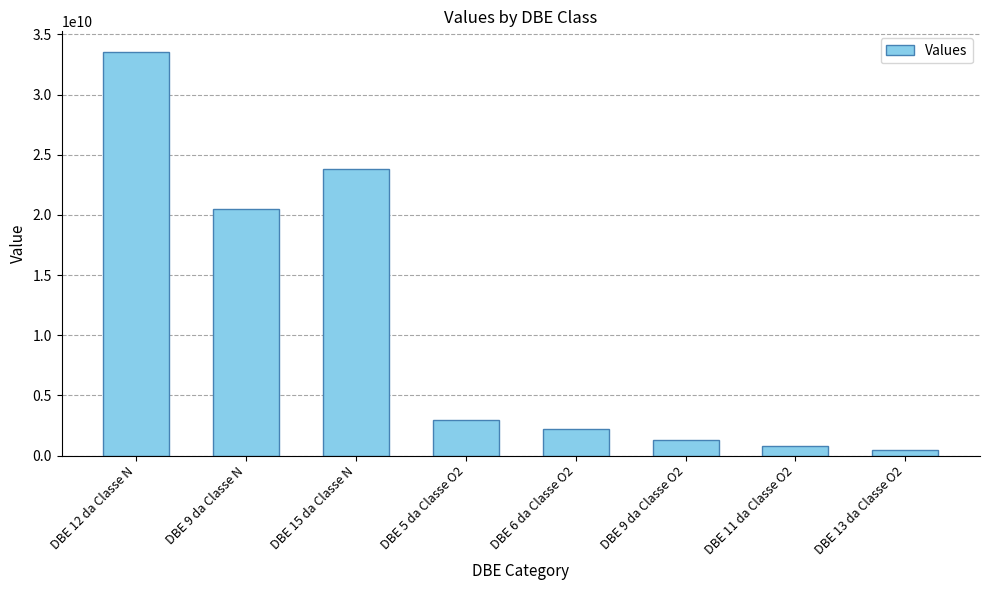

How many data points are above 2967798916?

4